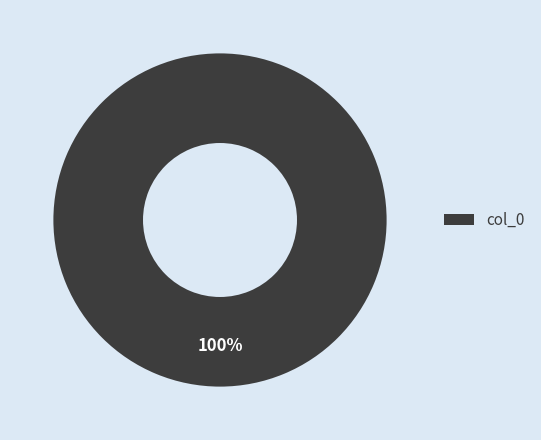

True or false: col_0 accounts for 100% of the total.

True